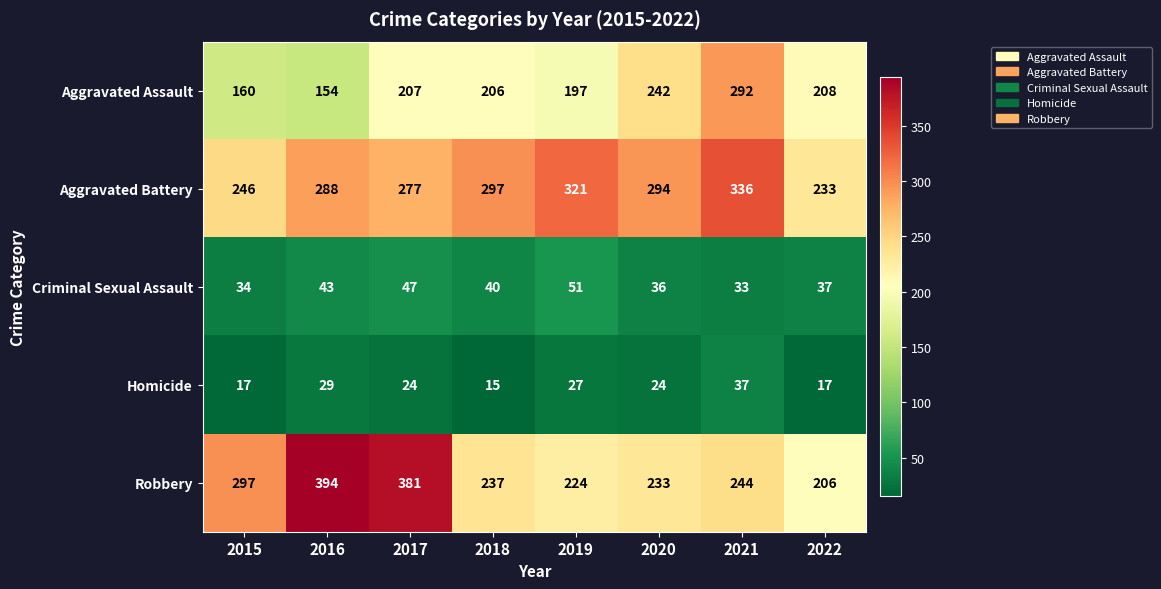

At which label is Criminal Sexual Assault closest to 42?

2016